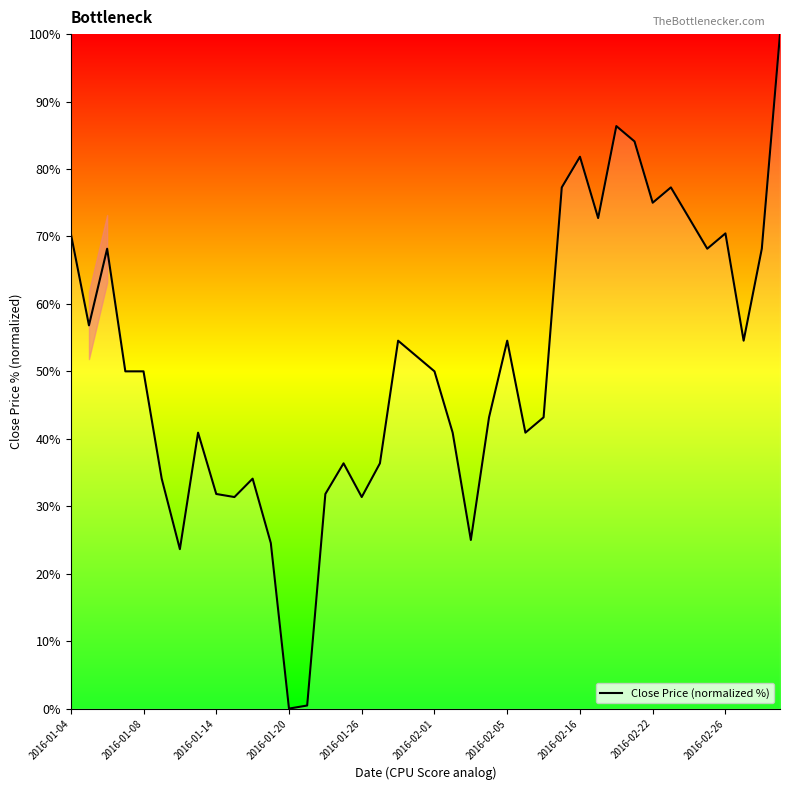

What is the maximum value shown in the chart?

100.0